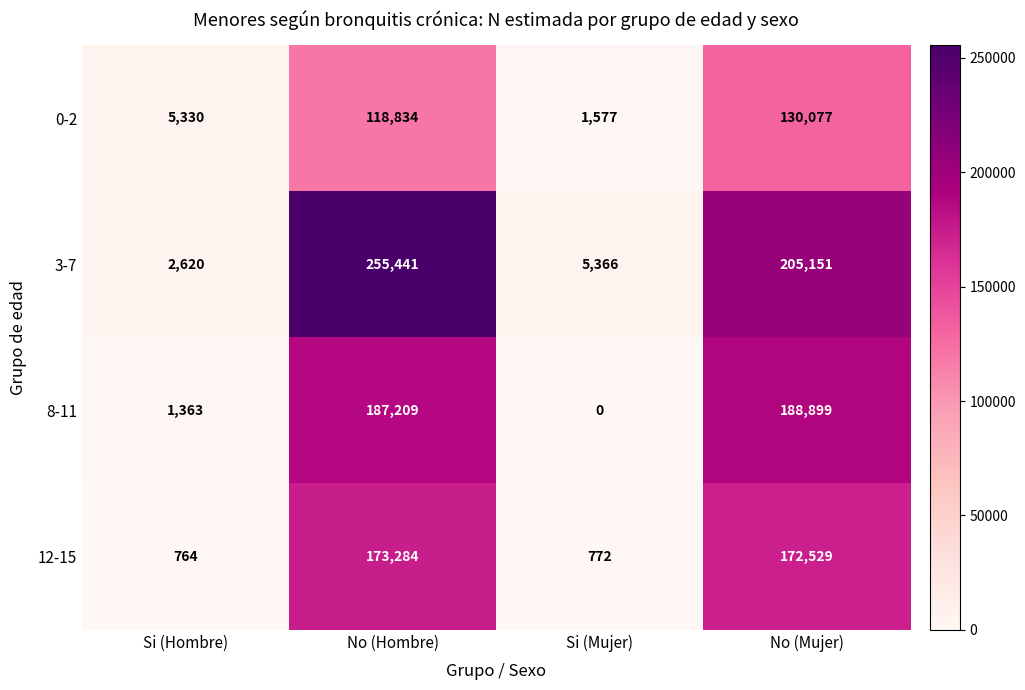

What is the average value of the 8-11 series?

94368